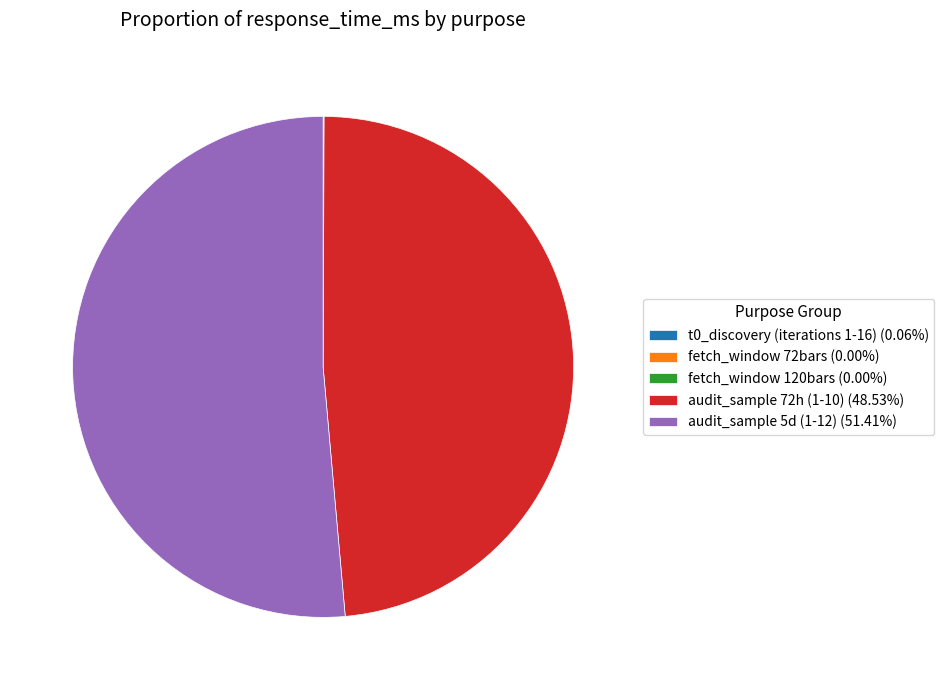

Approximately how many times larger is the value at audit_sample 5d (1-12) (51.41%) compared to audit_sample 72h (1-10) (48.53%)?

1.1